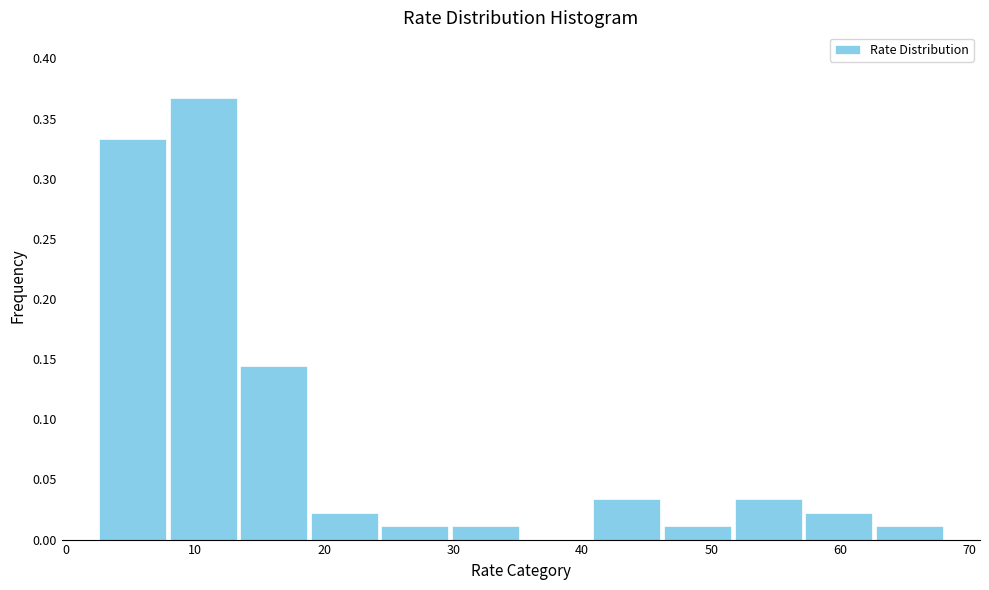

Over which range of the x-axis is the bar tallest?

8 to 13